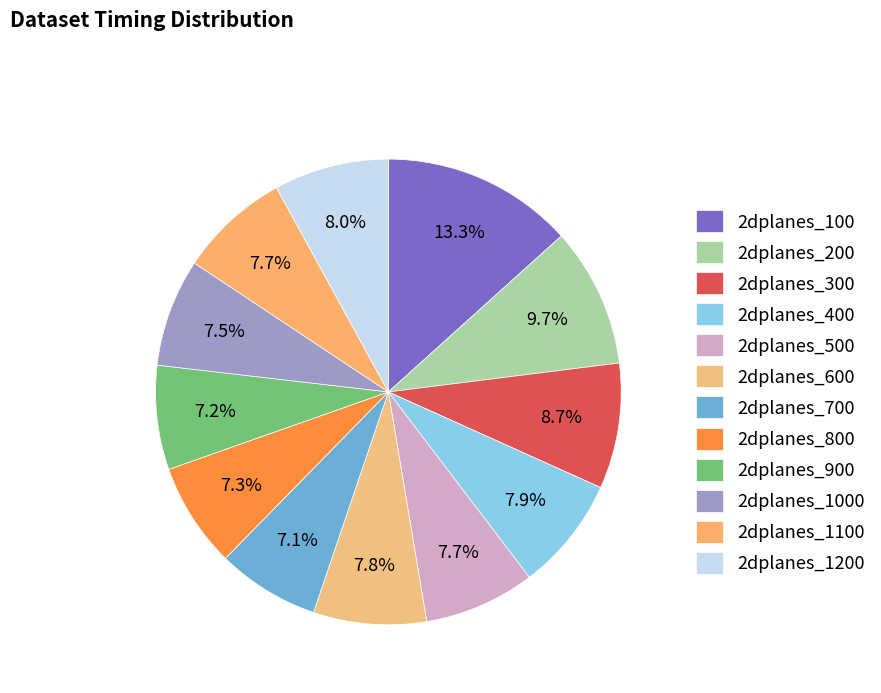

Rank the categories by value from highest to lowest.

2dplanes_100, 2dplanes_200, 2dplanes_300, 2dplanes_1200, 2dplanes_400, 2dplanes_600, 2dplanes_500, 2dplanes_1100, 2dplanes_1000, 2dplanes_800, 2dplanes_900, 2dplanes_700